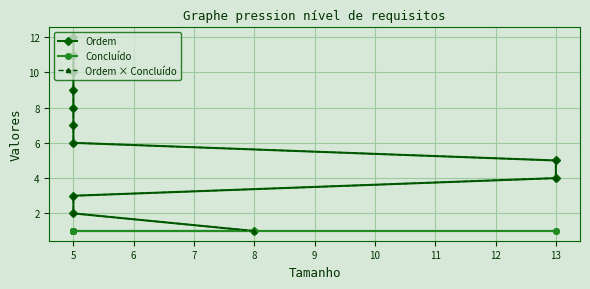

Between 5 and 5, which series saw the biggest shift?

Ordem